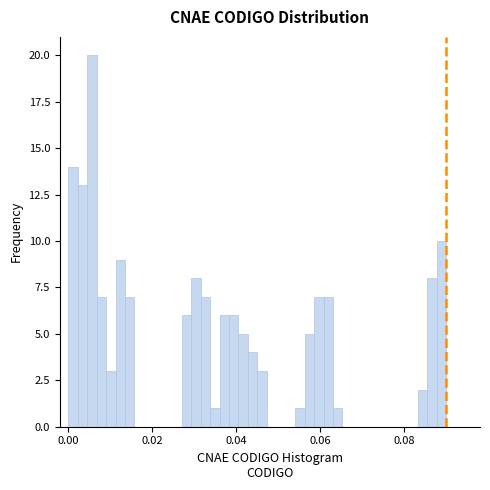

Read against the x-axis, roughly where is the centre of the tallest bar?

0.006